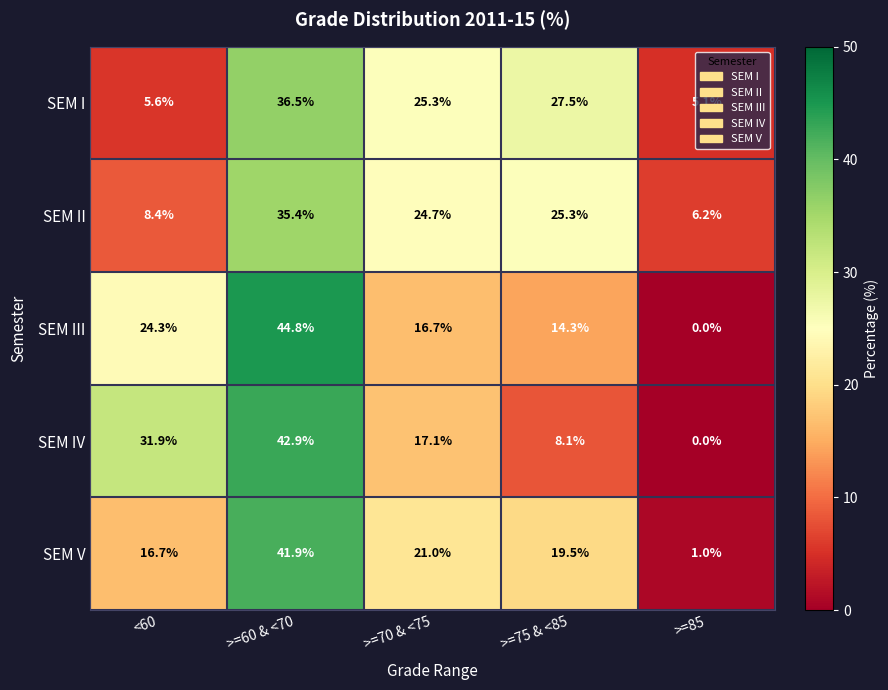

What is the total value across all series at >=60 & <70?

201.5